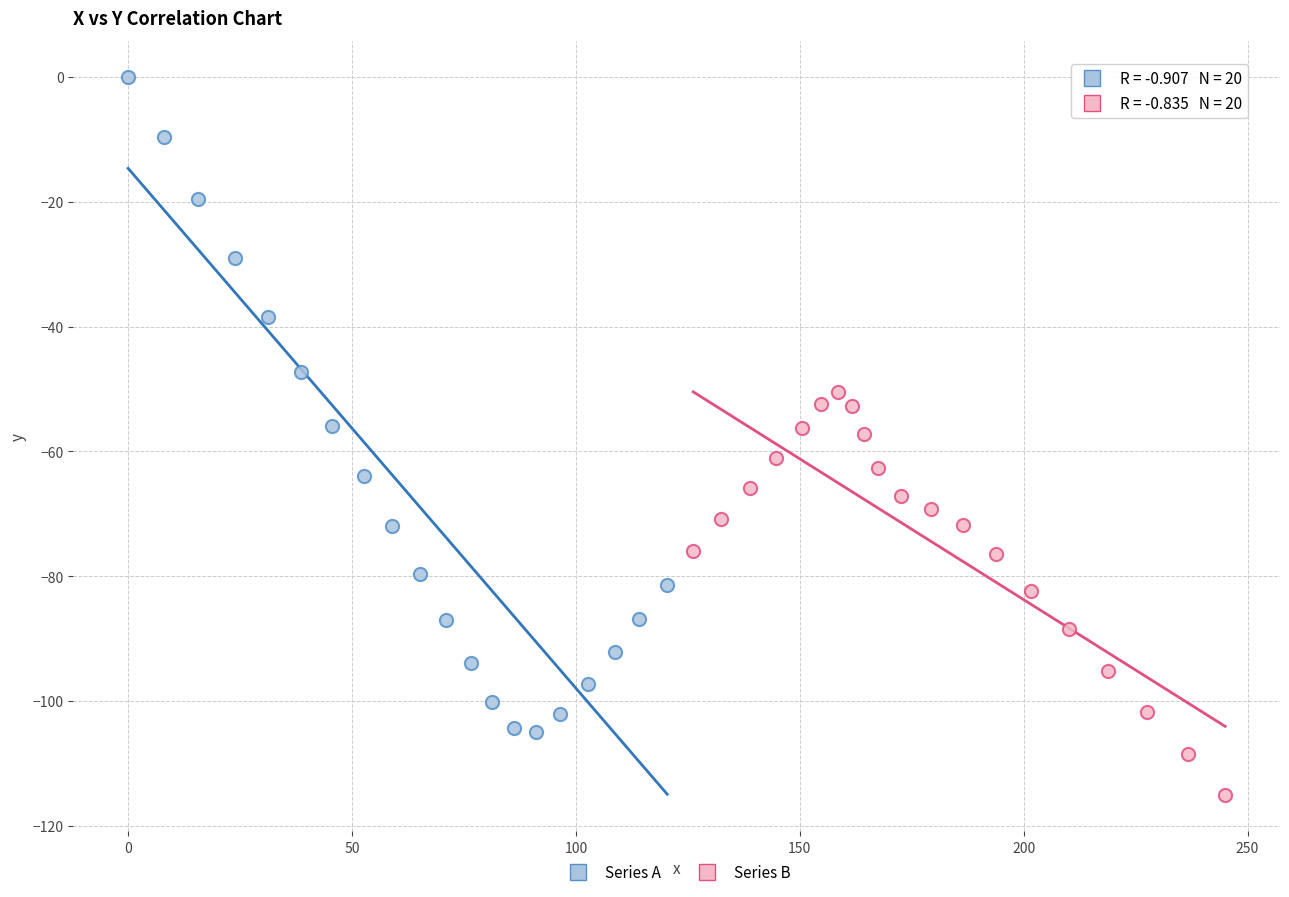

Which series contains the highest Y value?

Series A